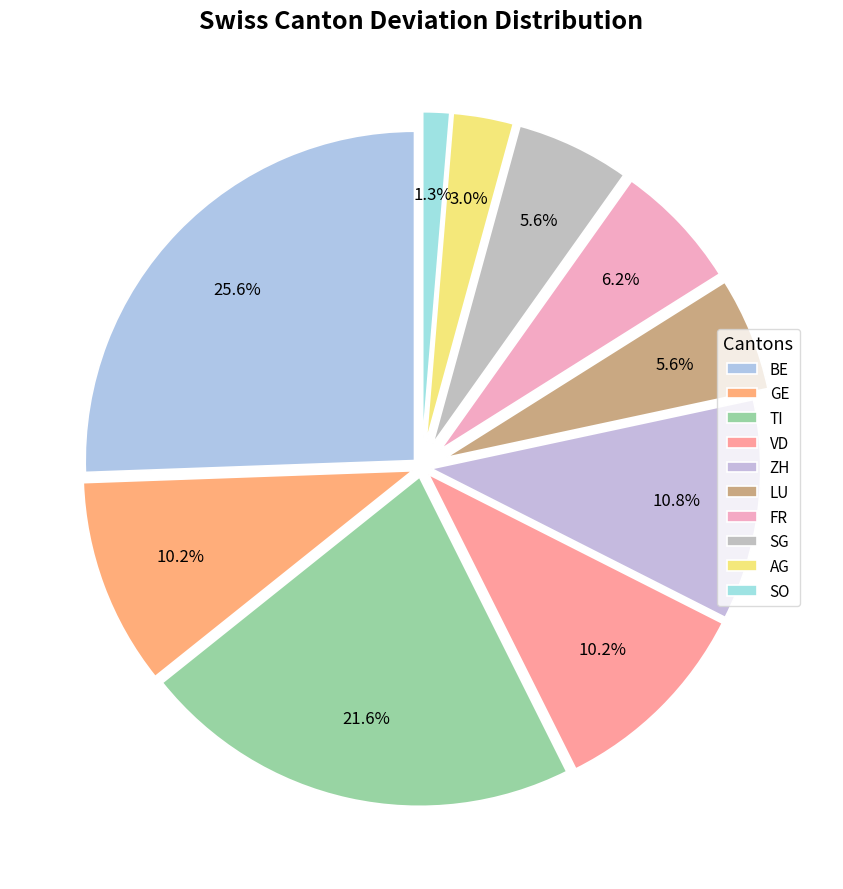

How many slices are in this pie chart?

10